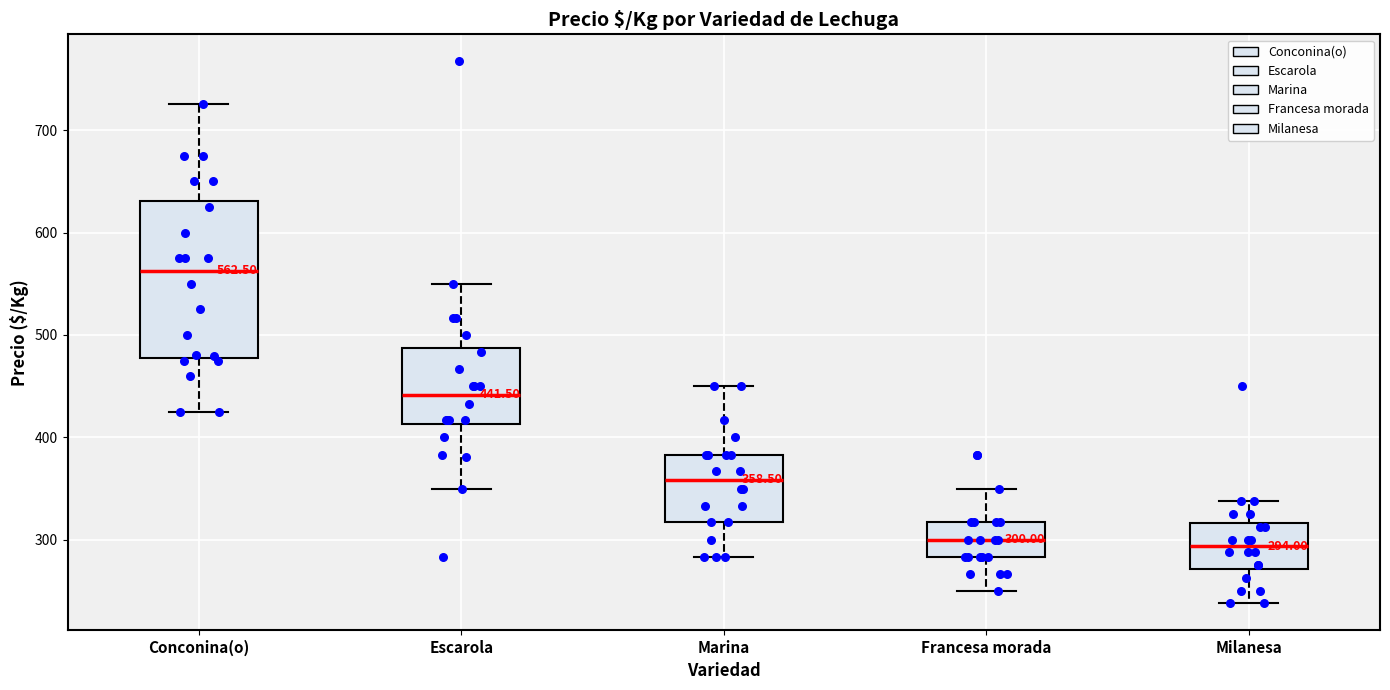

Comparing the boxes themselves (not the whiskers), which one is the tallest?

Conconina(o)